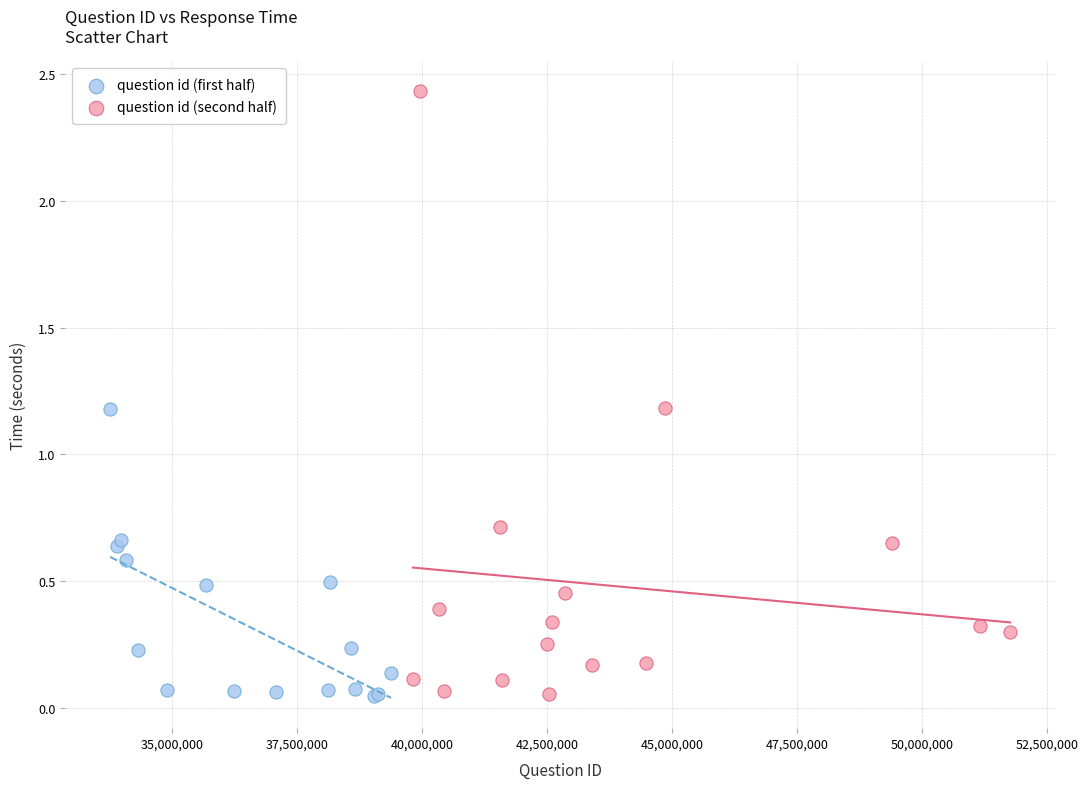

Which series has the largest Y range (max minus min)?

question id (second half)